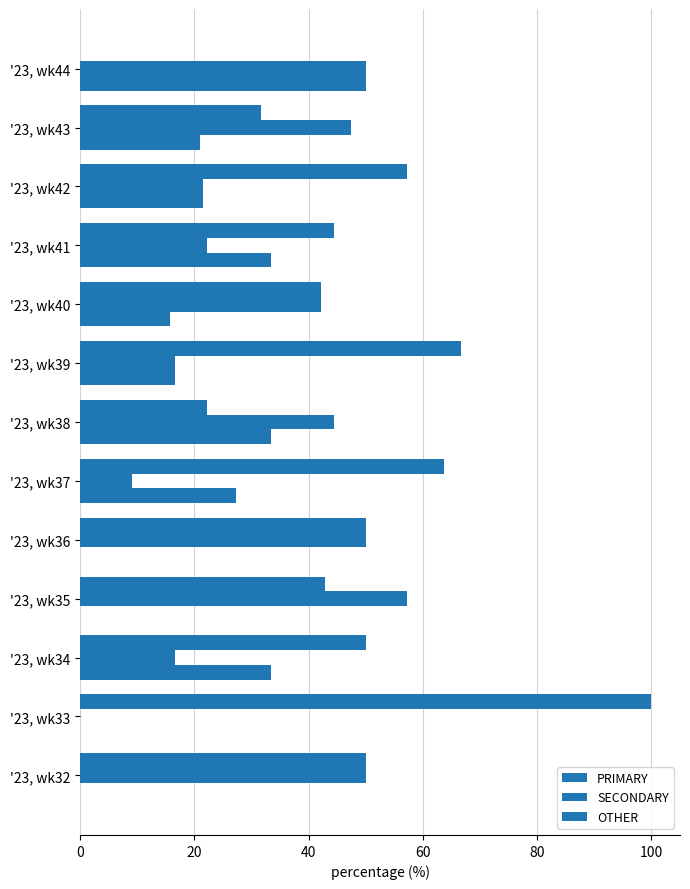

Count the number of data series in this chart.

3